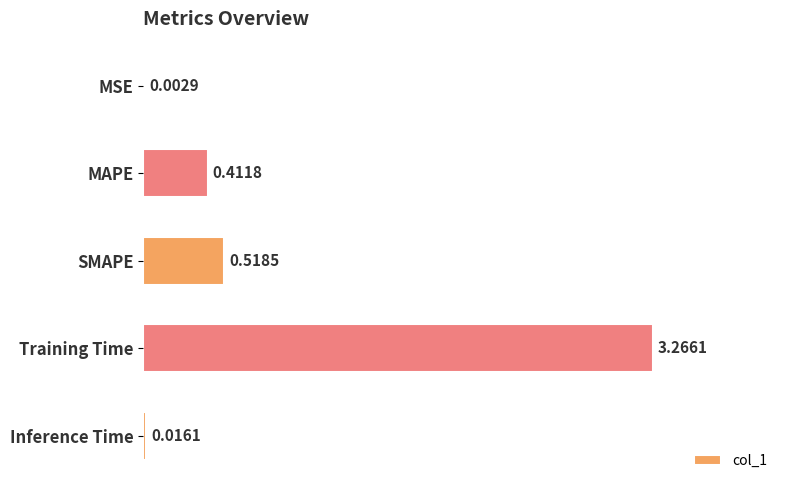

Which category has the highest value across all series?

Training Time